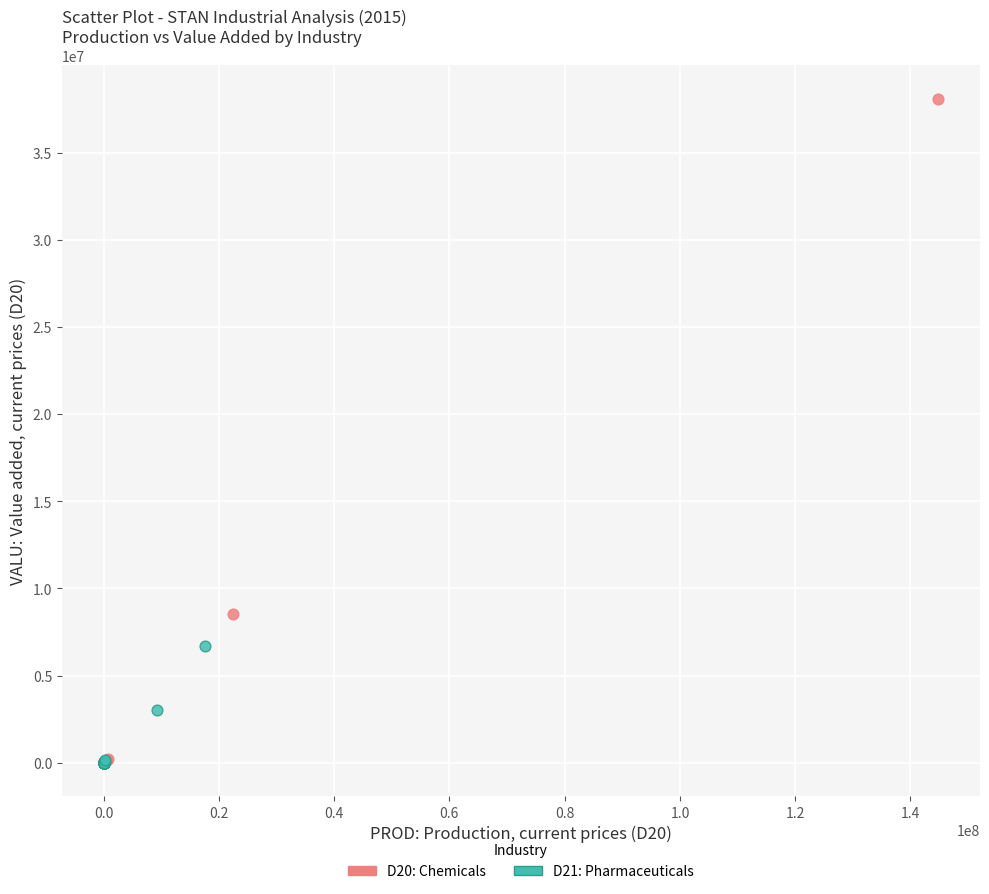

Which series contains the highest Y value?

D20: Chemicals